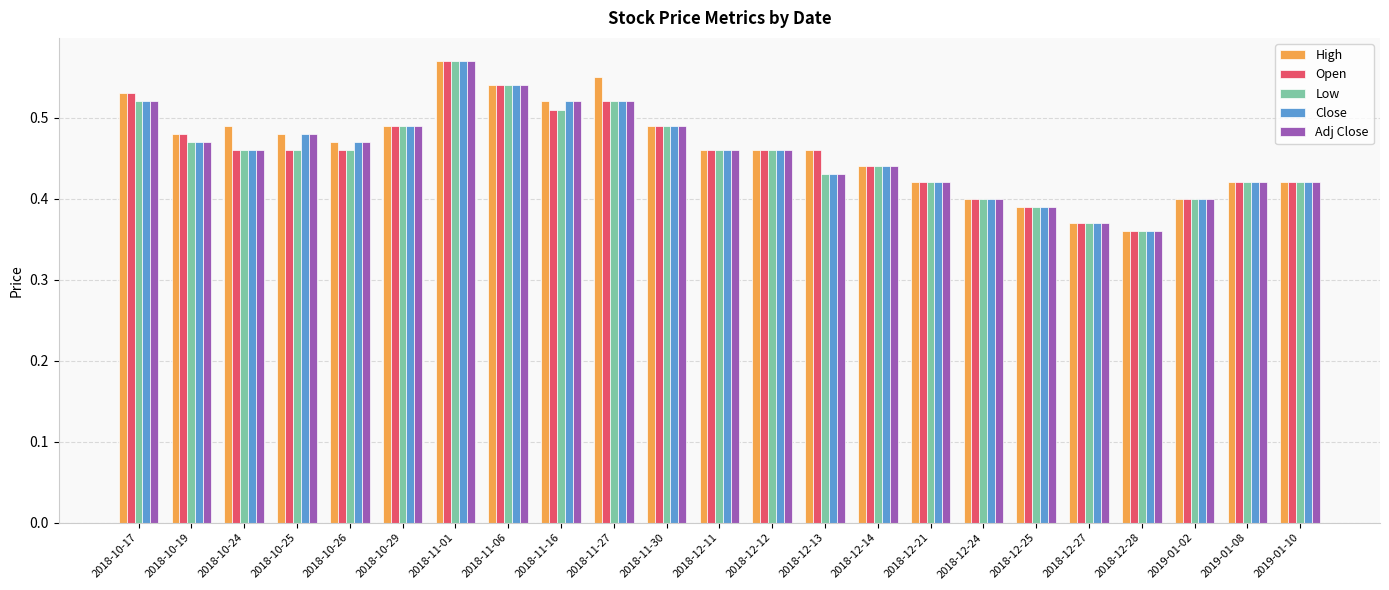

The value of Open at 2018-10-26 is 0.3. True or false?

False